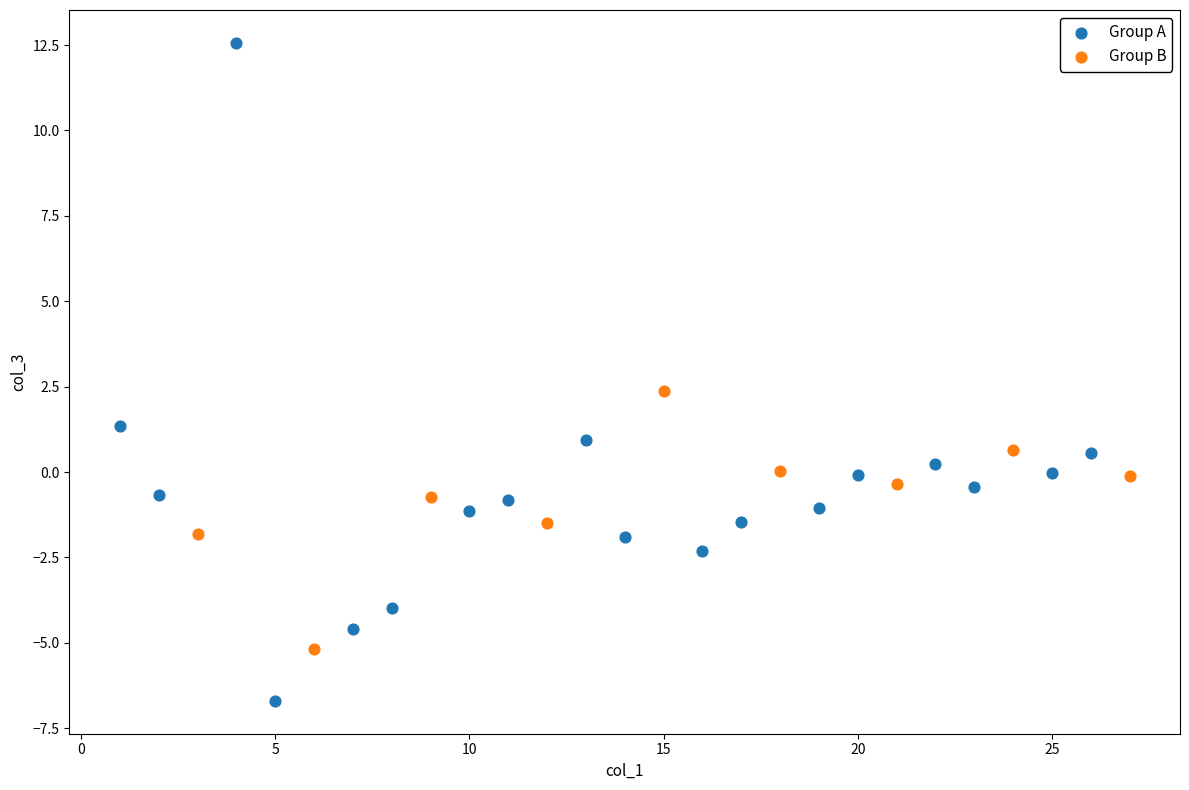

Which series contains the lowest Y value?

Group A